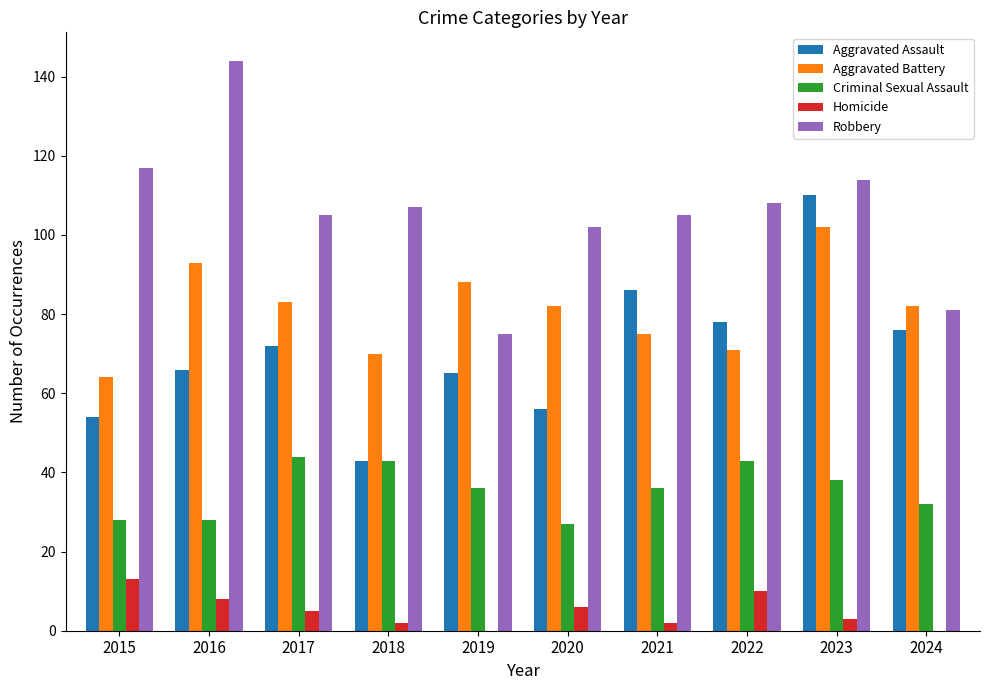

What is the maximum value for Homicide?

13